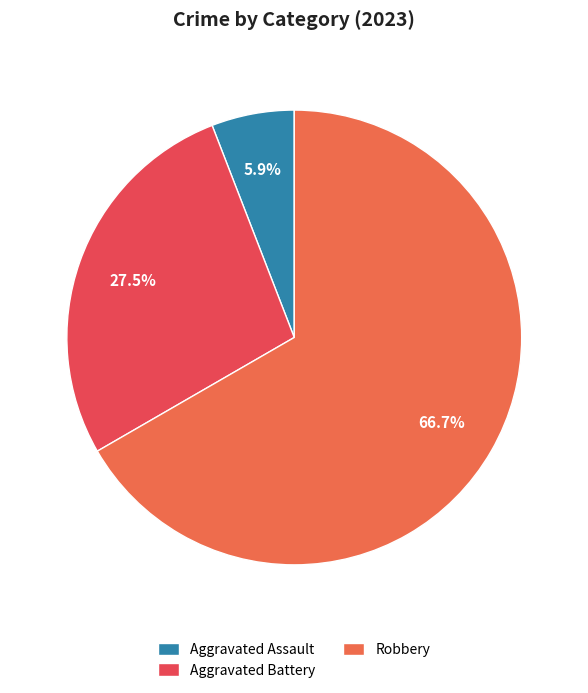

Count the number of slices in the pie.

3